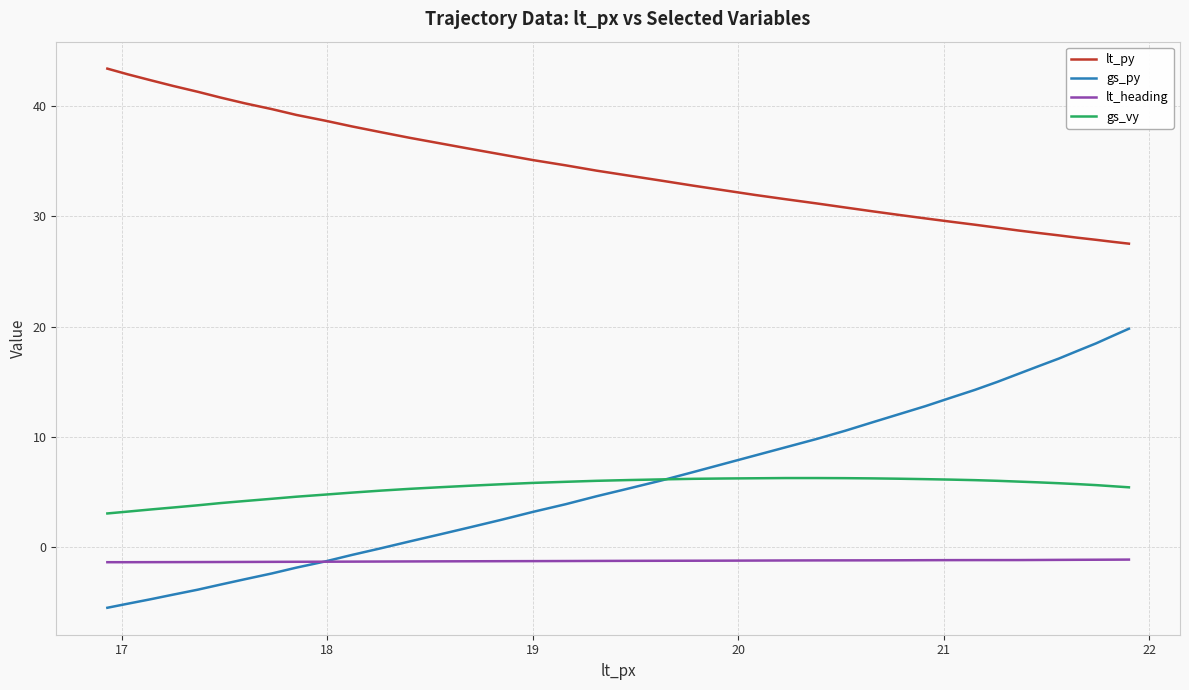

Which series has the largest total across all categories?

lt_py